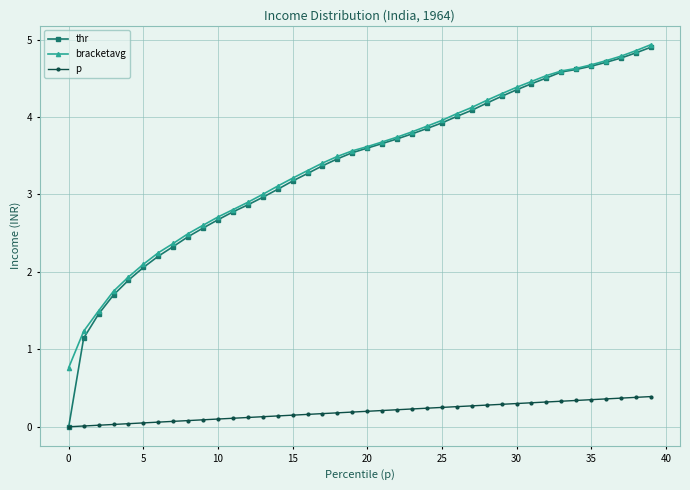

True or false: bracketavg and p intersect in this chart.

False